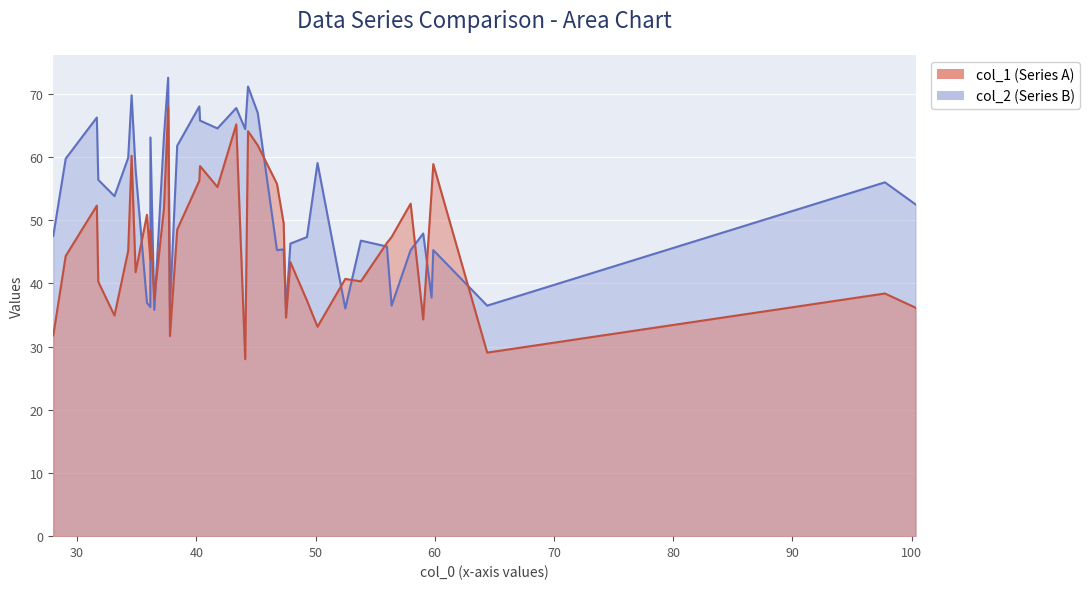

What is the difference between the highest and lowest values at 5?

64.6